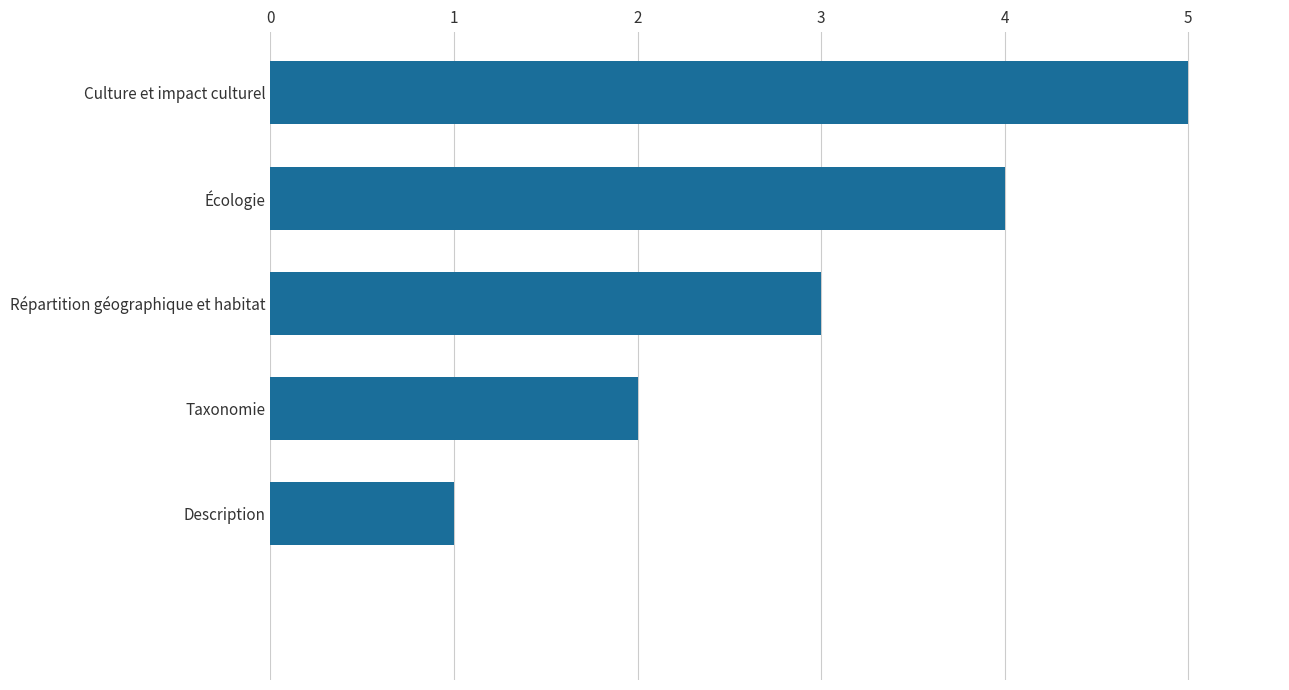

Are the bars grouped side by side (vs. stacked)?

No